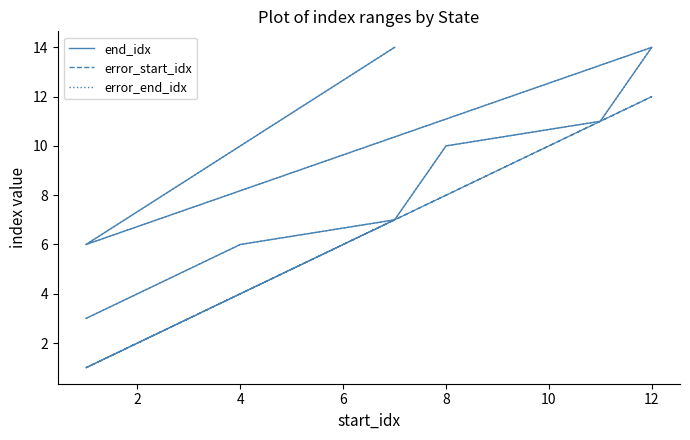

What is the difference between the maximum and second lowest values in the end_idx series?

8